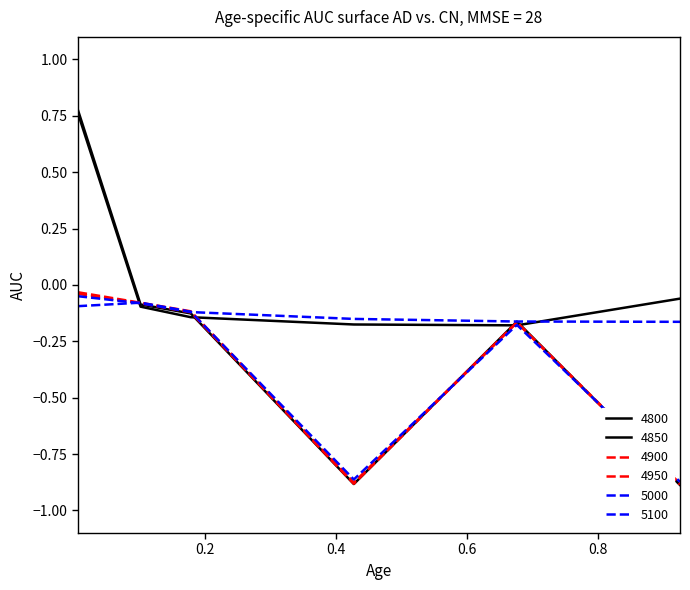

How many lines are shown in the chart?

6